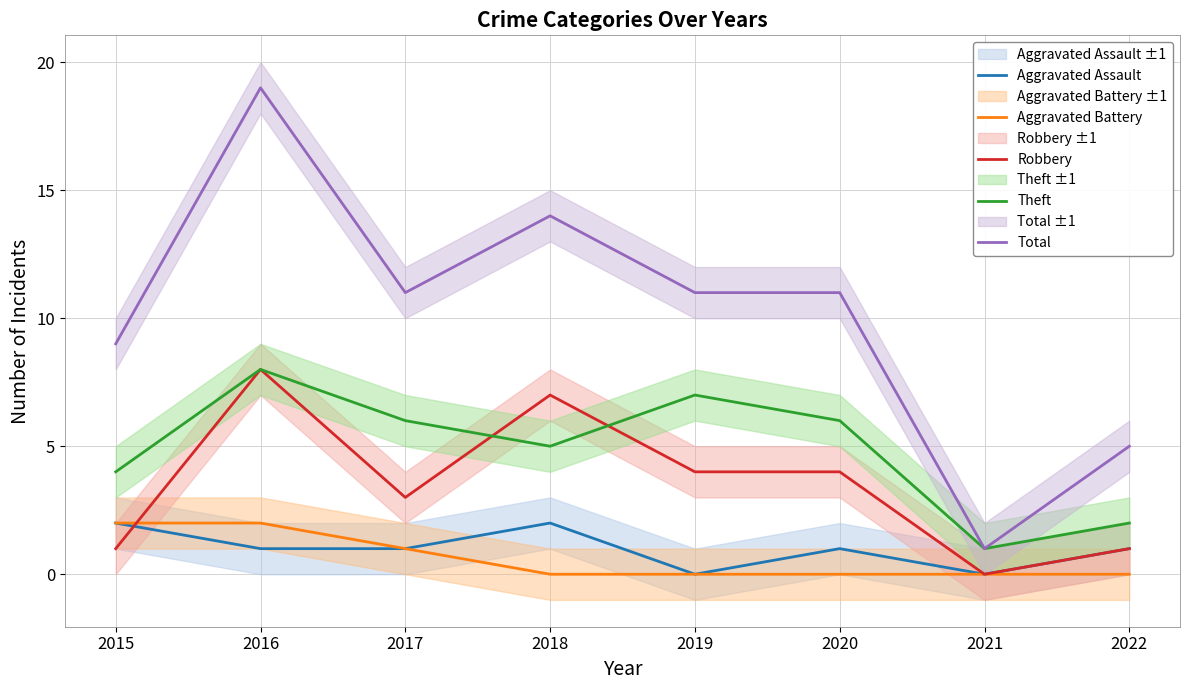

At which label does Aggravated Battery reach its peak?

2015